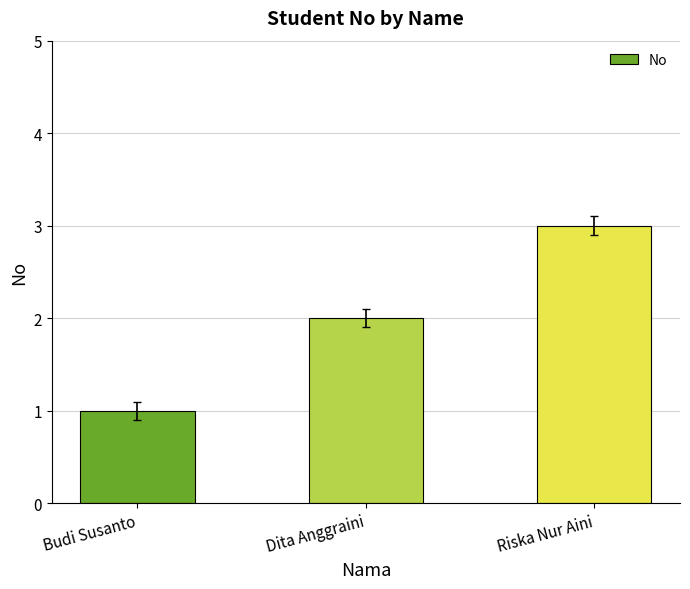

What position from the right is Dita Anggraini?

2